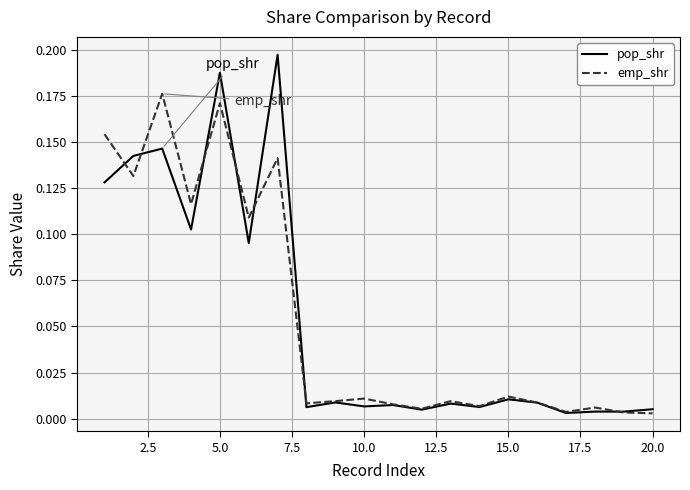

At how many categories does at least one series exceed 0?

20